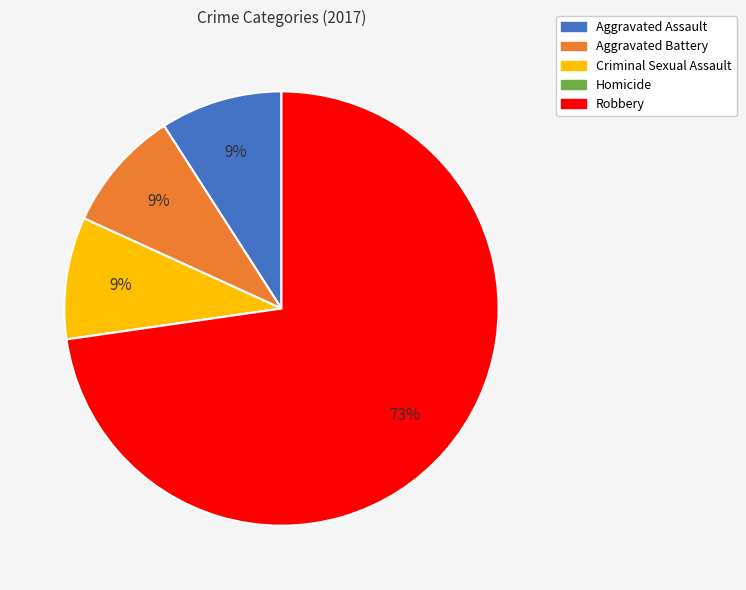

To the nearest percent, what is the average slice percentage?

20%